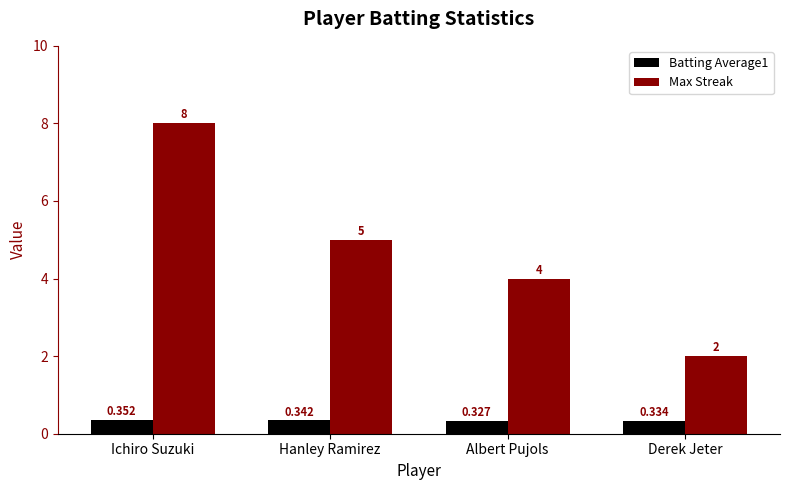

What are all the series names shown in the legend?

Batting Average1, Max Streak